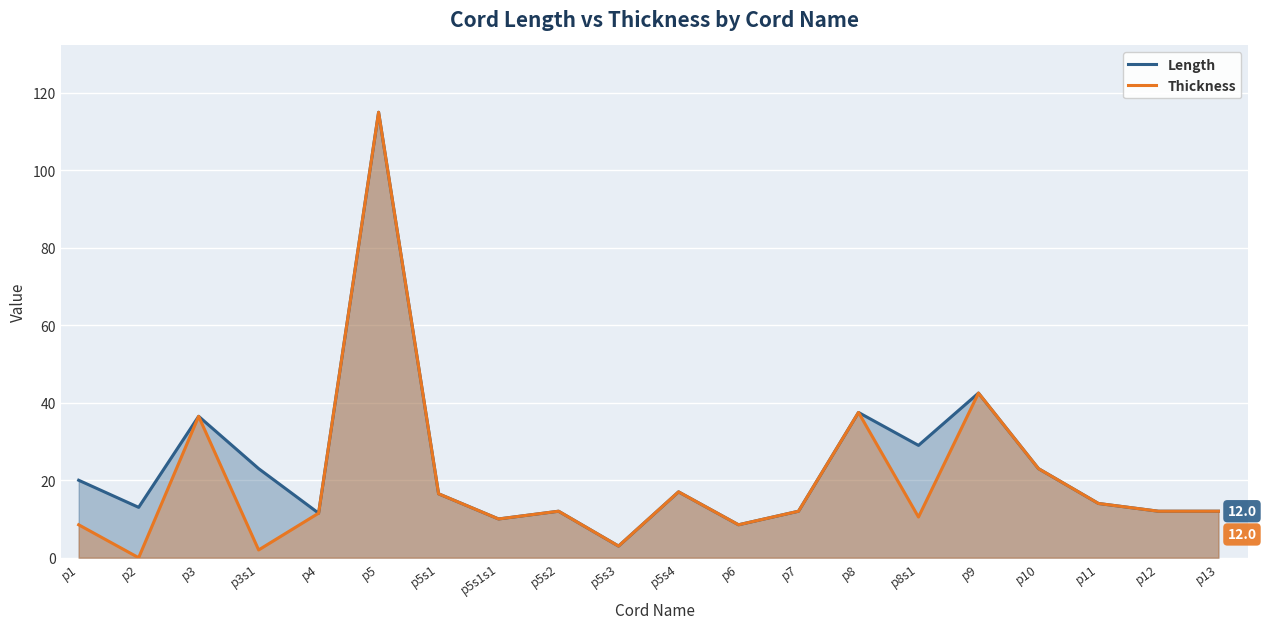

The Length series shows 37.5 at p8. True or false?

True